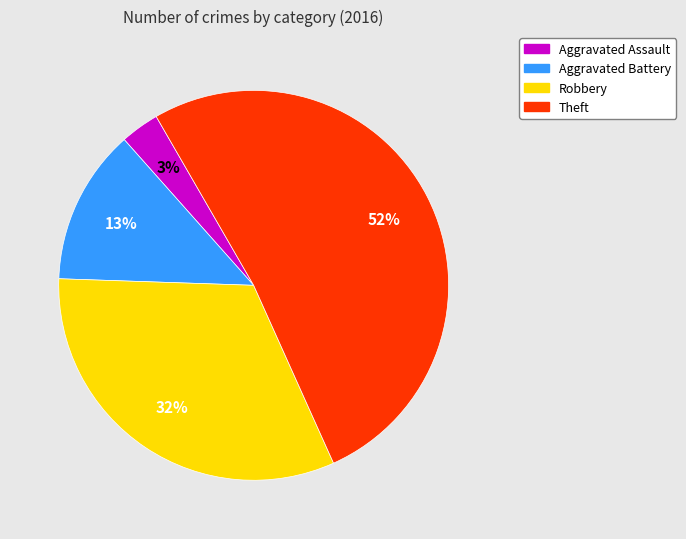

Combined, do Theft and Aggravated Assault account for over 50%?

Yes